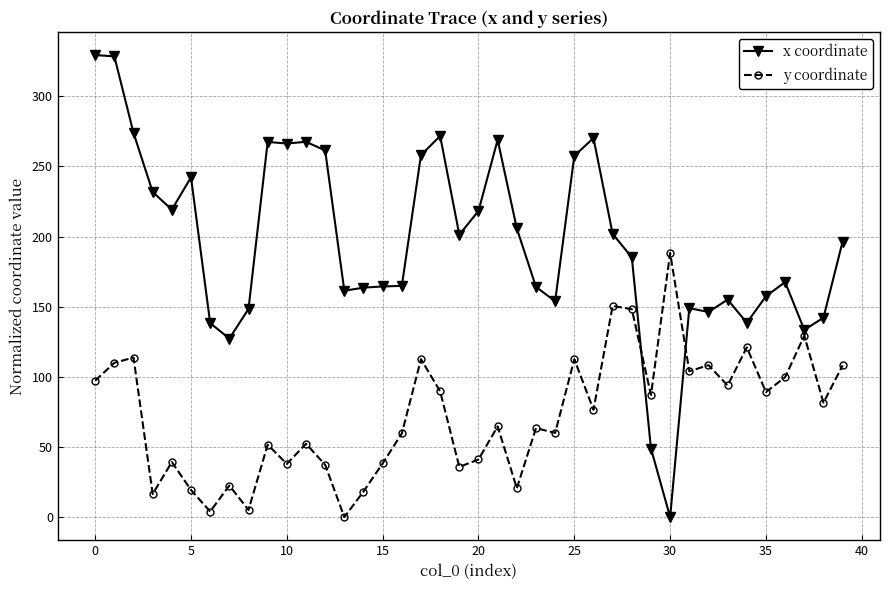

At how many categories does at least one series exceed 222?

14